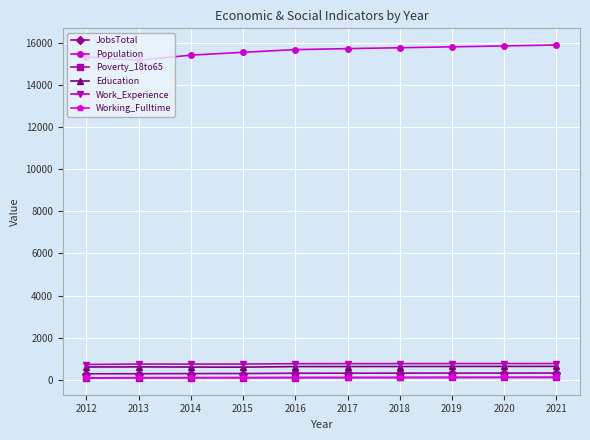

What is the spread (max minus min) of values at 2020?

15733